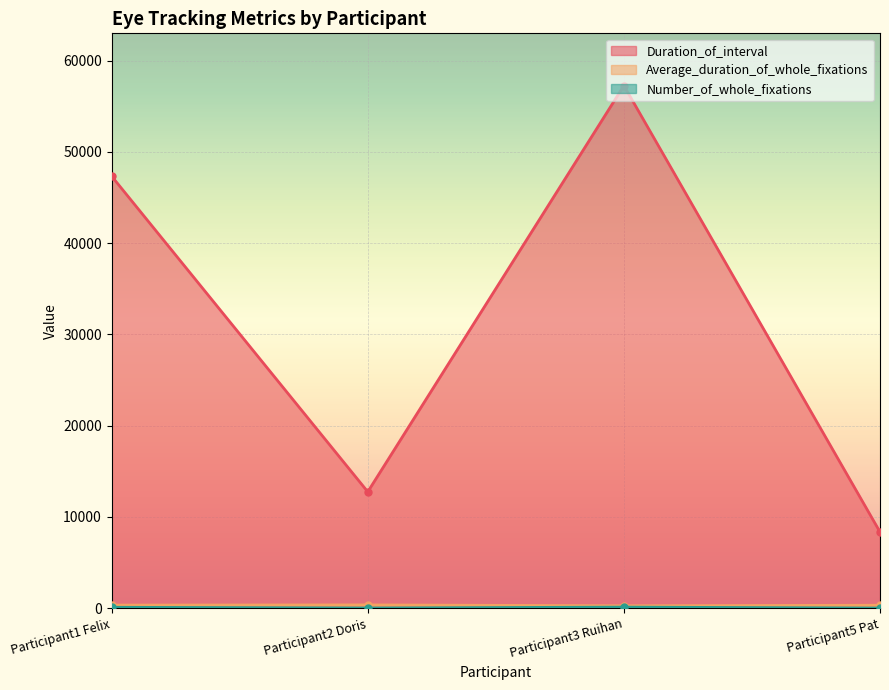

What are all the series names shown in the legend?

Duration_of_interval, Average_duration_of_whole_fixations, Number_of_whole_fixations